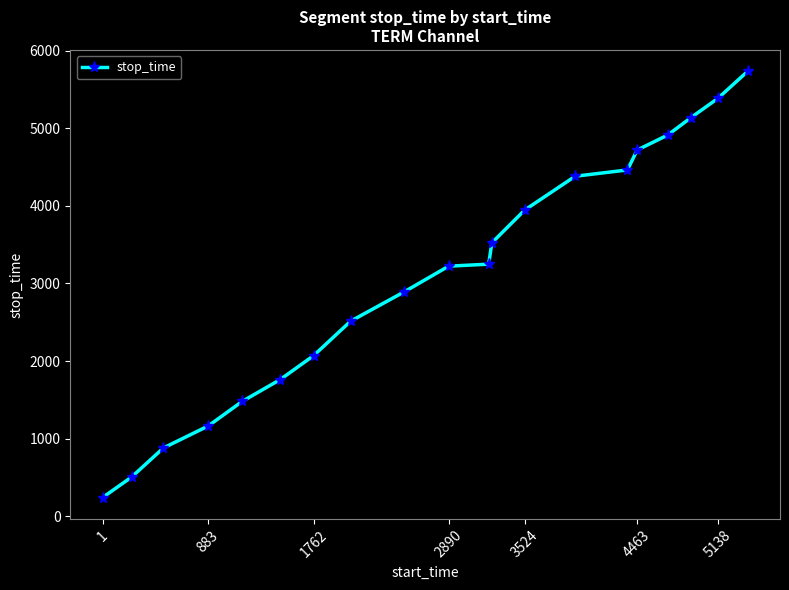

What is the smallest value displayed?

243